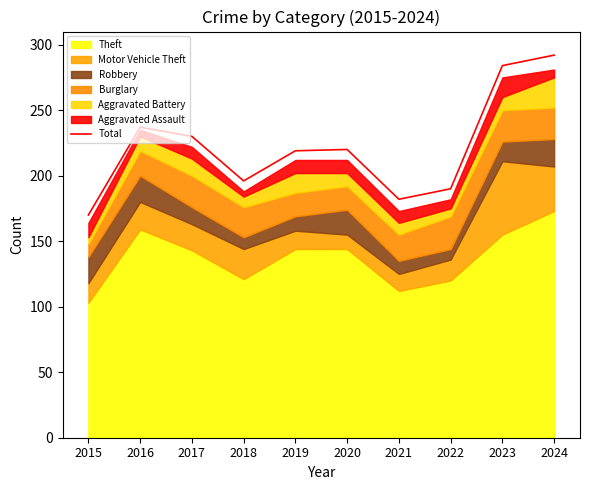

At which category does the chart reach its peak across all series?

2024